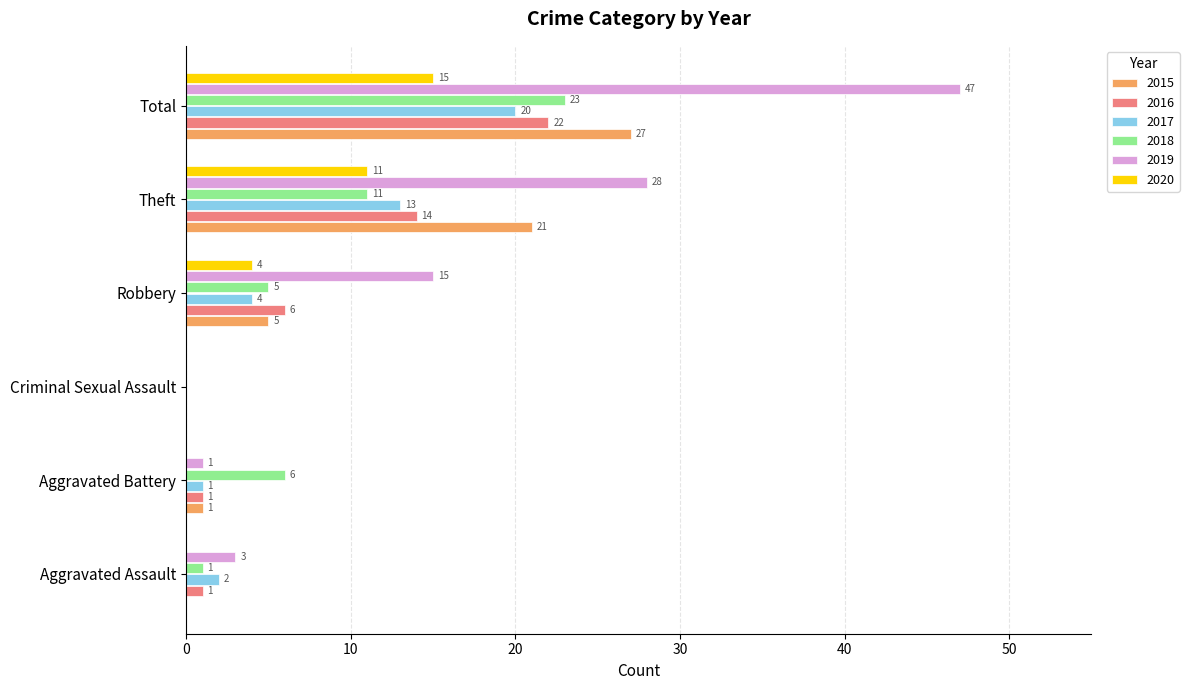

What is the highest value of the 2020 series?

15